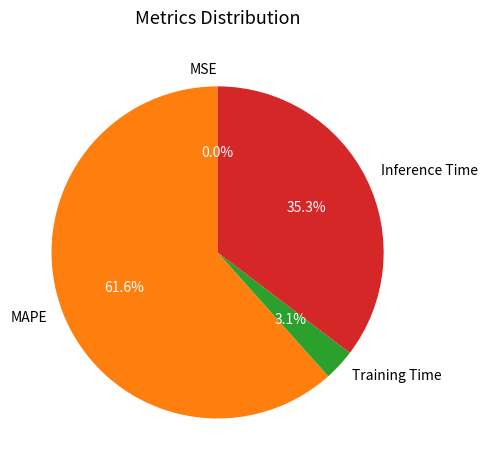

Is it true that Inference Time is 35% of the pie?

True